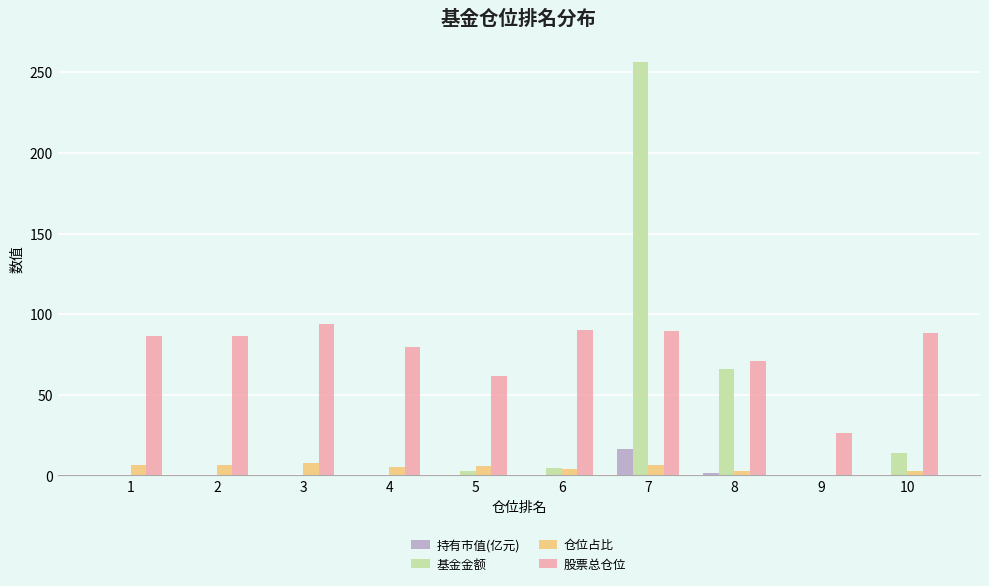

What is the maximum value for 基金金额?

256.4